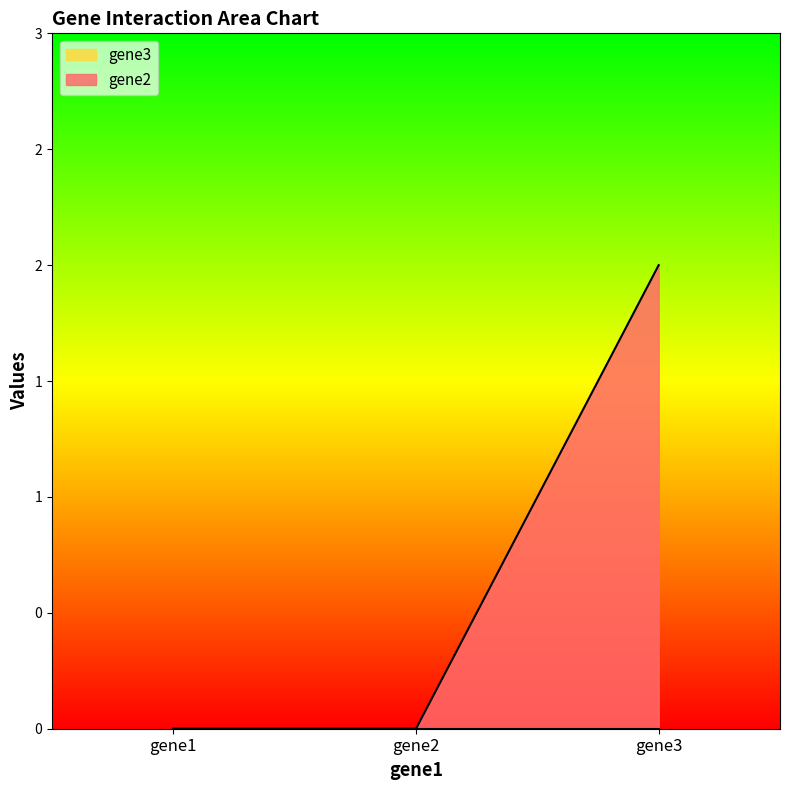

Rank the categories by value from highest to lowest.

gene3, gene1, gene2